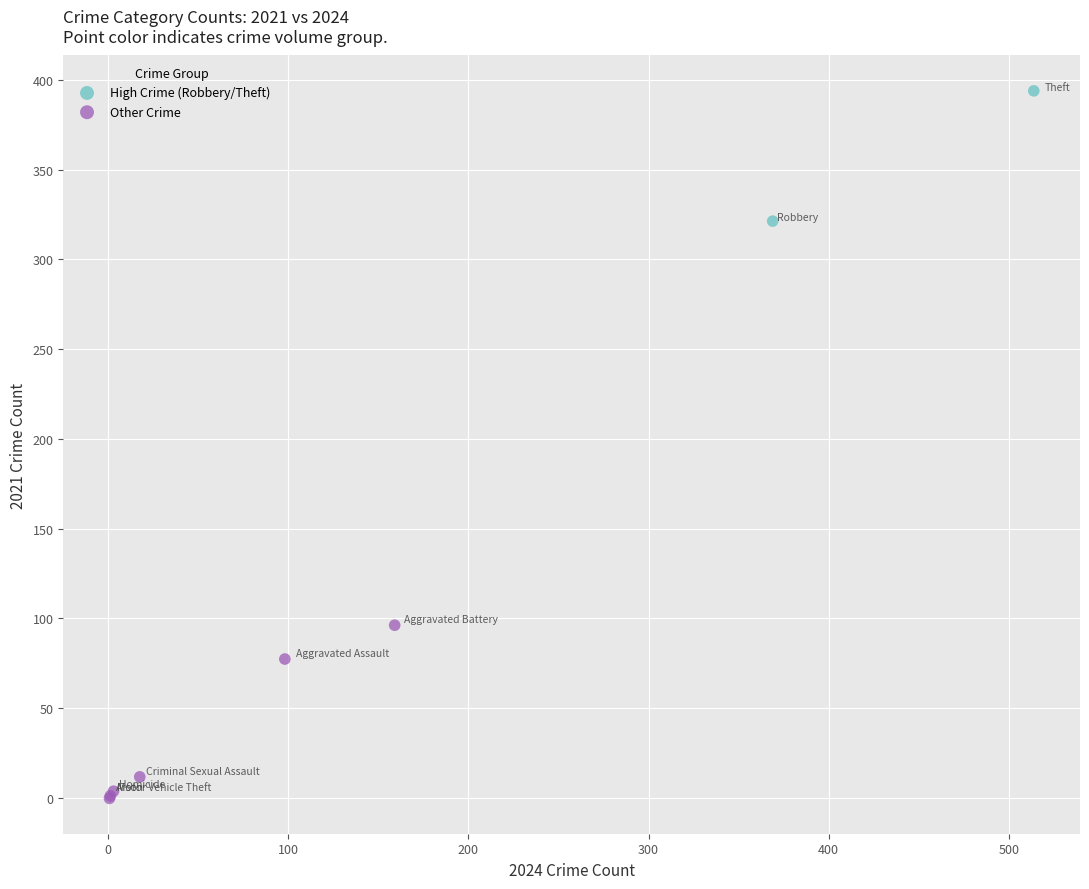

What are all the series names shown in the legend?

High Crime (Robbery/Theft), Other Crime